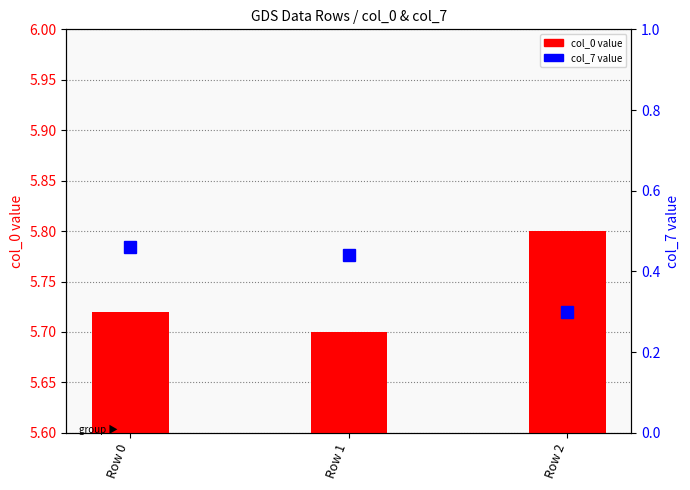

Count the col_7 (percentile) values in the range 0 to 1.

3